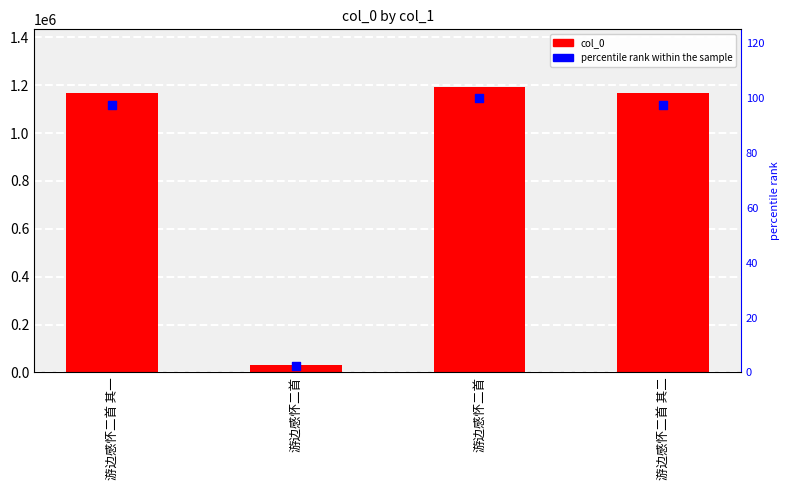

What is the total value across all series at 游边感怀二首 其二?

1165488.6